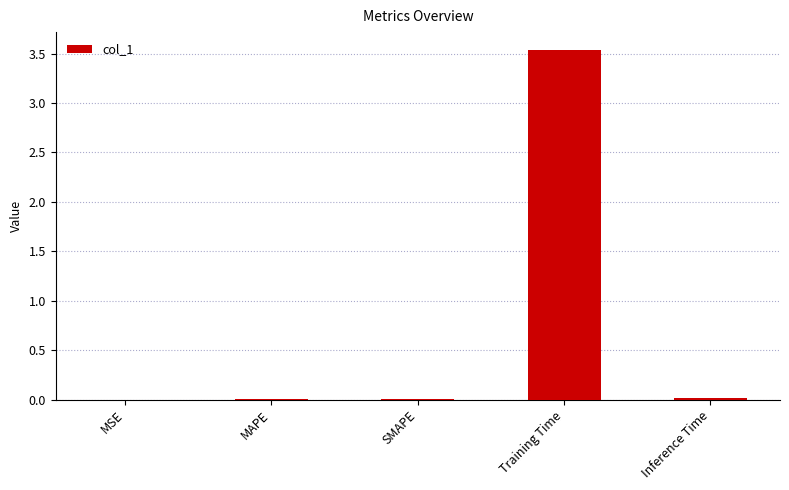

Is it true that the value at SMAPE is 0.0?

True